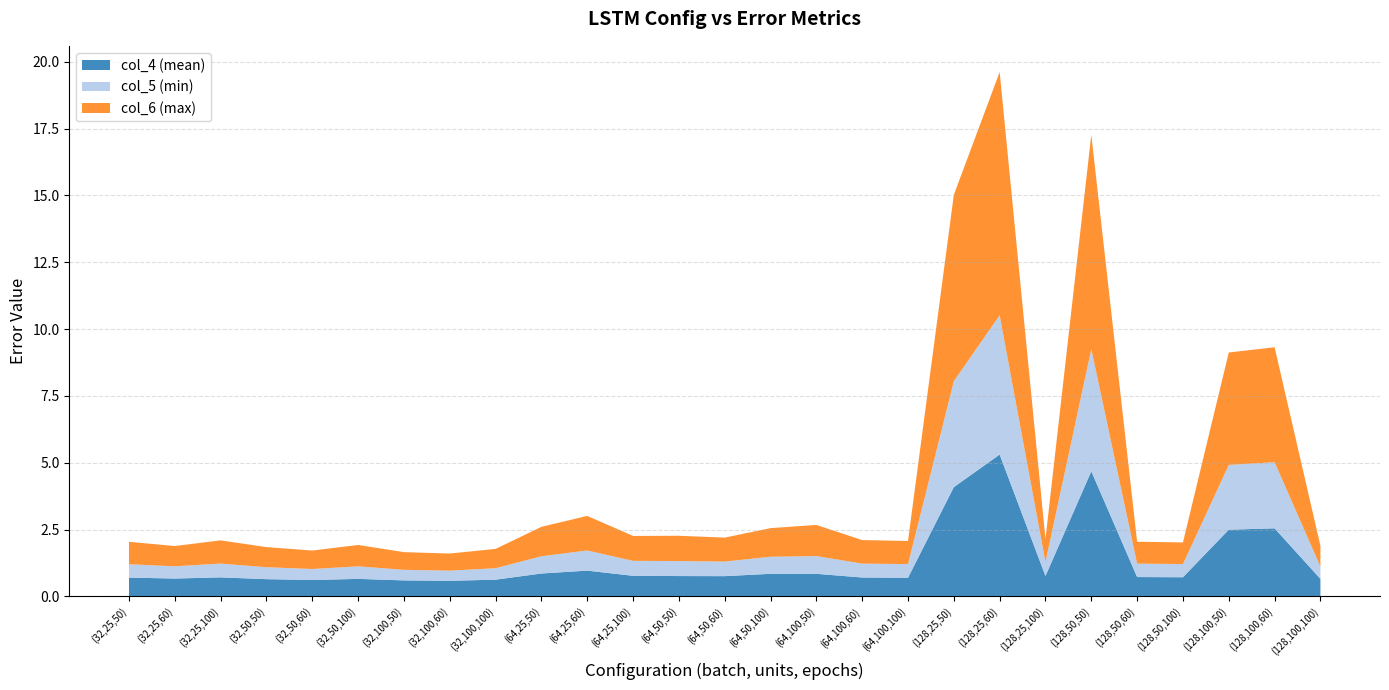

Reading left to right, extract all data points from this chart.

col_4 (mean): 0.7	0.7	0.7	0.6	0.6	0.7	0.6	0.6	0.6	0.9	1.0	0.8	0.8	0.8	0.8	0.8	0.7	0.7	4.1	5.3	0.8	4.7	0.7	0.7	2.5	2.5	0.7
col_5 (min): 0.5	0.5	0.5	0.4	0.4	0.5	0.4	0.4	0.4	0.6	0.8	0.6	0.6	0.5	0.6	0.7	0.5	0.5	4.0	5.2	0.5	4.6	0.5	0.5	2.4	2.5	0.5
col_6 (max): 0.8	0.8	0.9	0.8	0.7	0.8	0.7	0.6	0.7	1.1	1.3	0.9	0.9	0.9	1.1	1.2	0.9	0.9	7.0	9.1	0.9	8.0	0.8	0.8	4.2	4.3	0.8